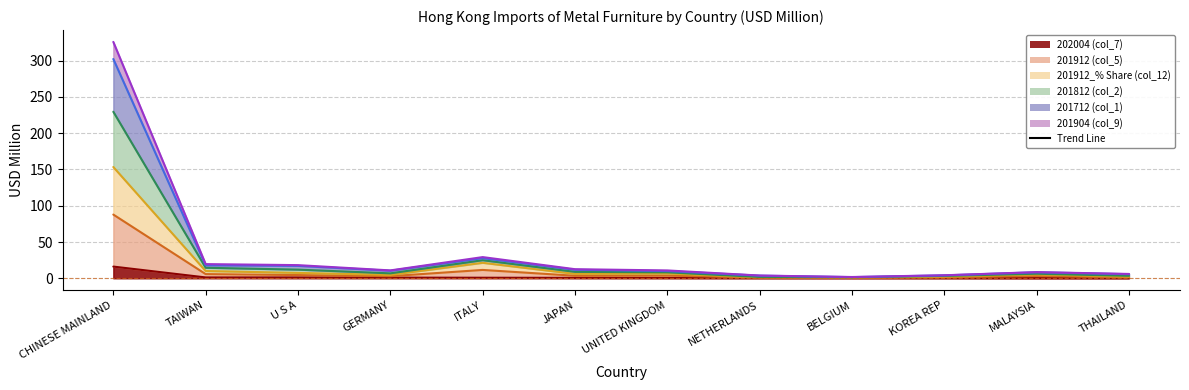

How many series are shown in this chart?

6